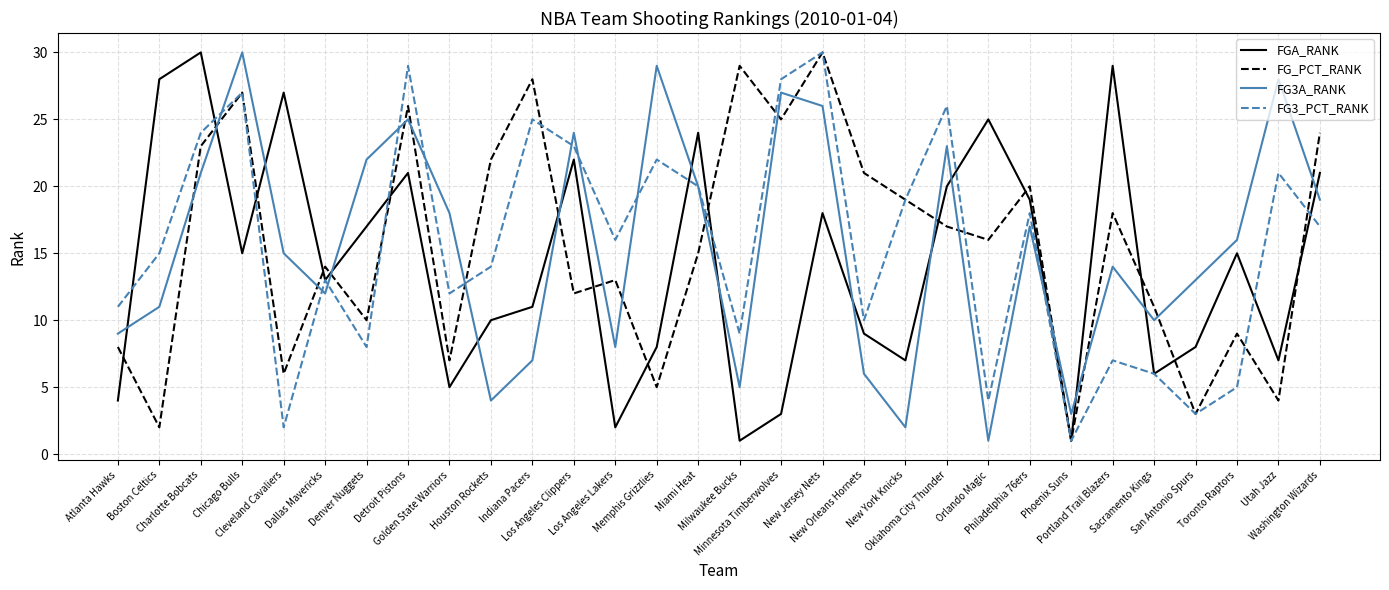

What is the maximum value shown in the chart?

30